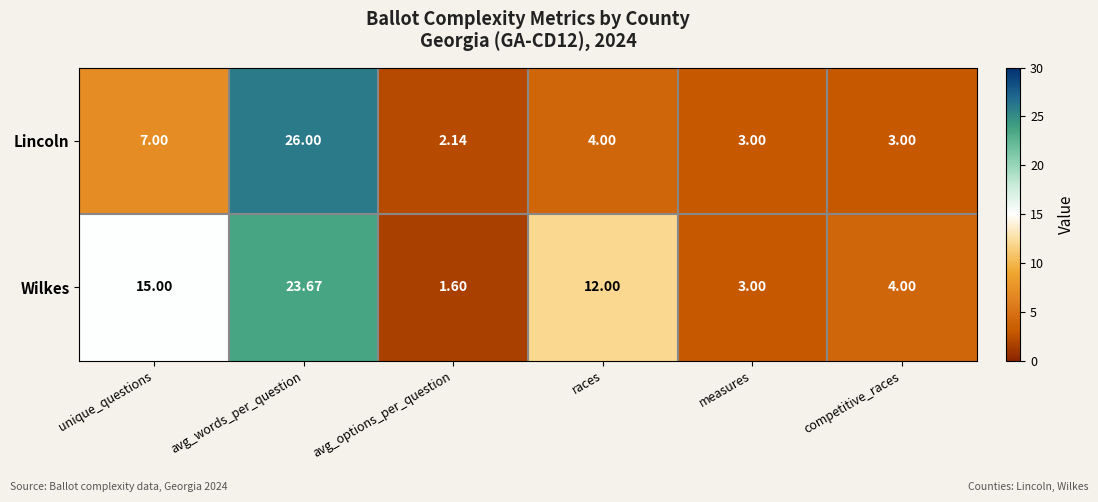

How many data points does each series have?

6